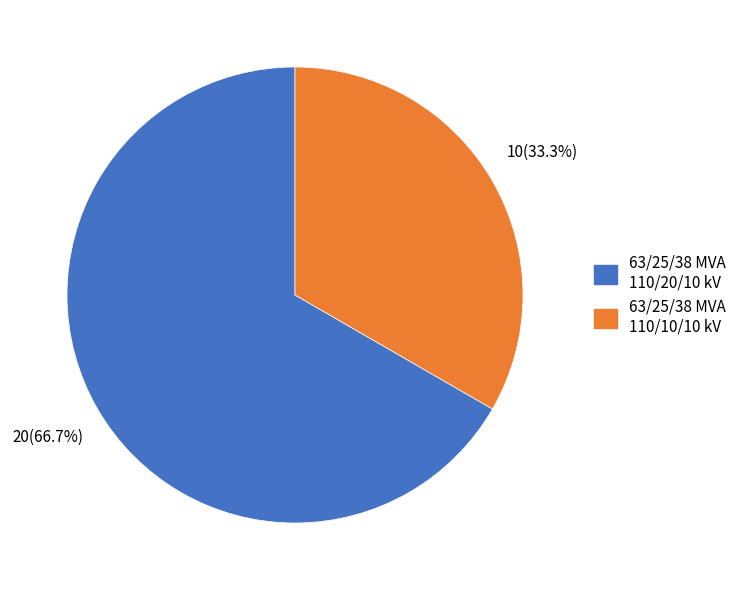

What percentage is the 63/25/38 MVA 110/10/10 kV slice, to the nearest percent?

33%